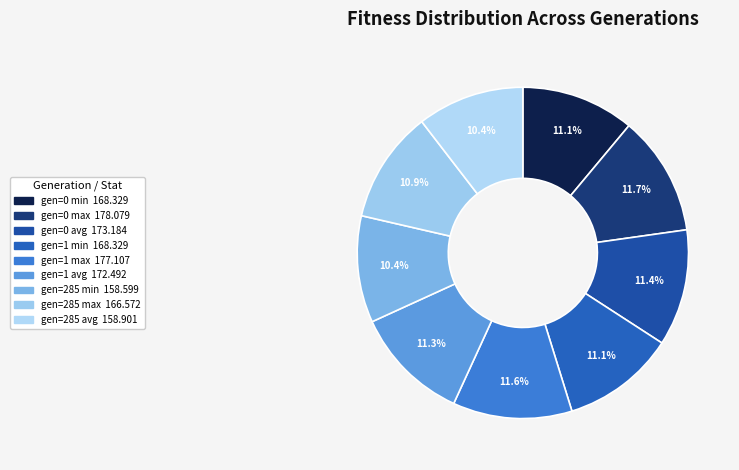

How many slices are in this pie chart?

9